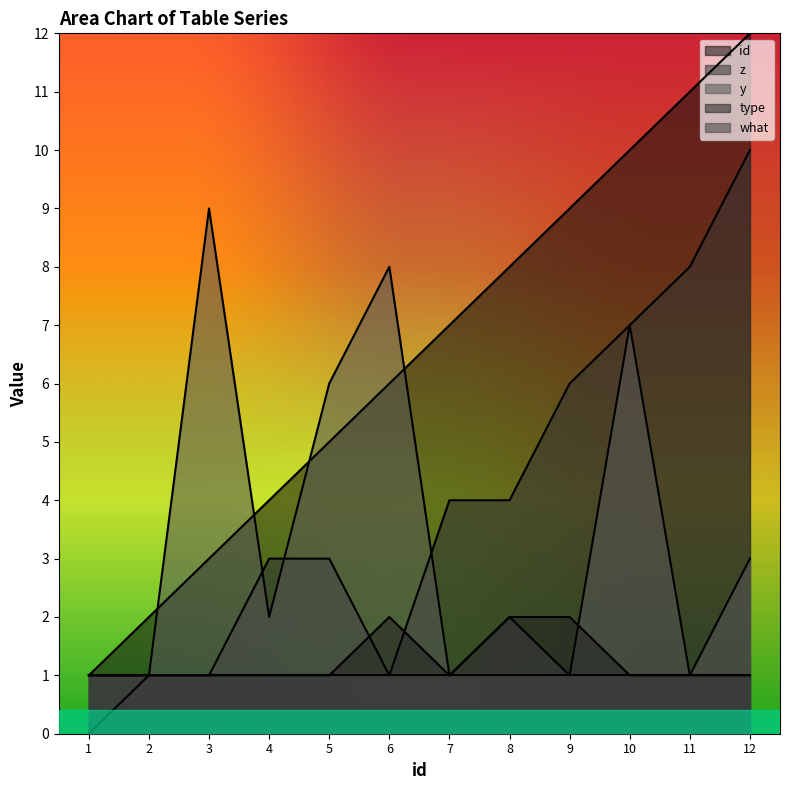

The value of type at 11 is 1. True or false?

True